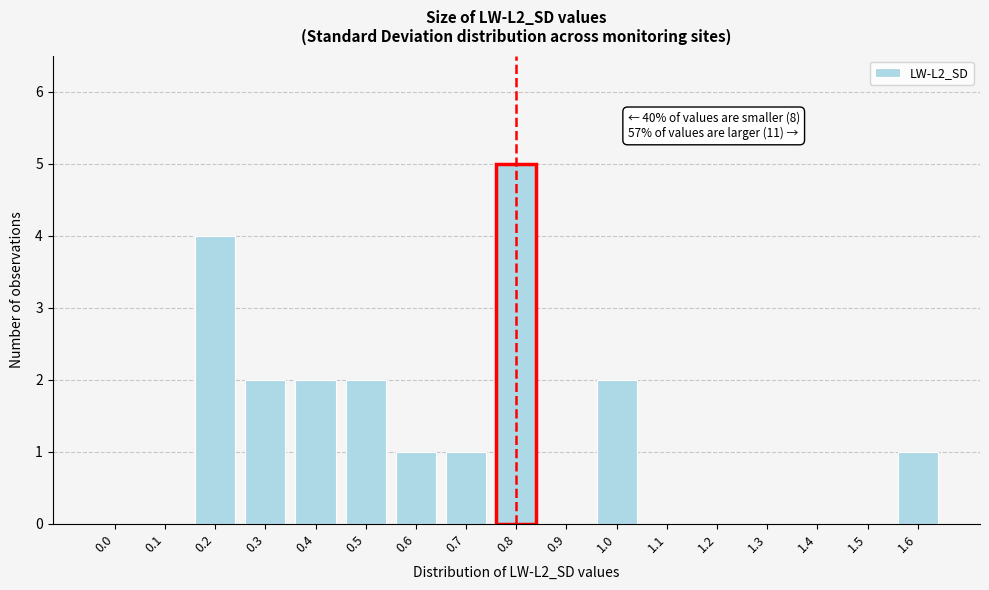

Reading left to right, transcribe all the data shown in this chart.

0.0=0	0.1=0	0.2=4	0.3=2	0.4=2	0.5=2	0.6=1	0.7=1	0.8=5	0.9=0	1.0=2	1.1=0	1.2=0	1.3=0	1.4=0	1.5=0	1.6=1